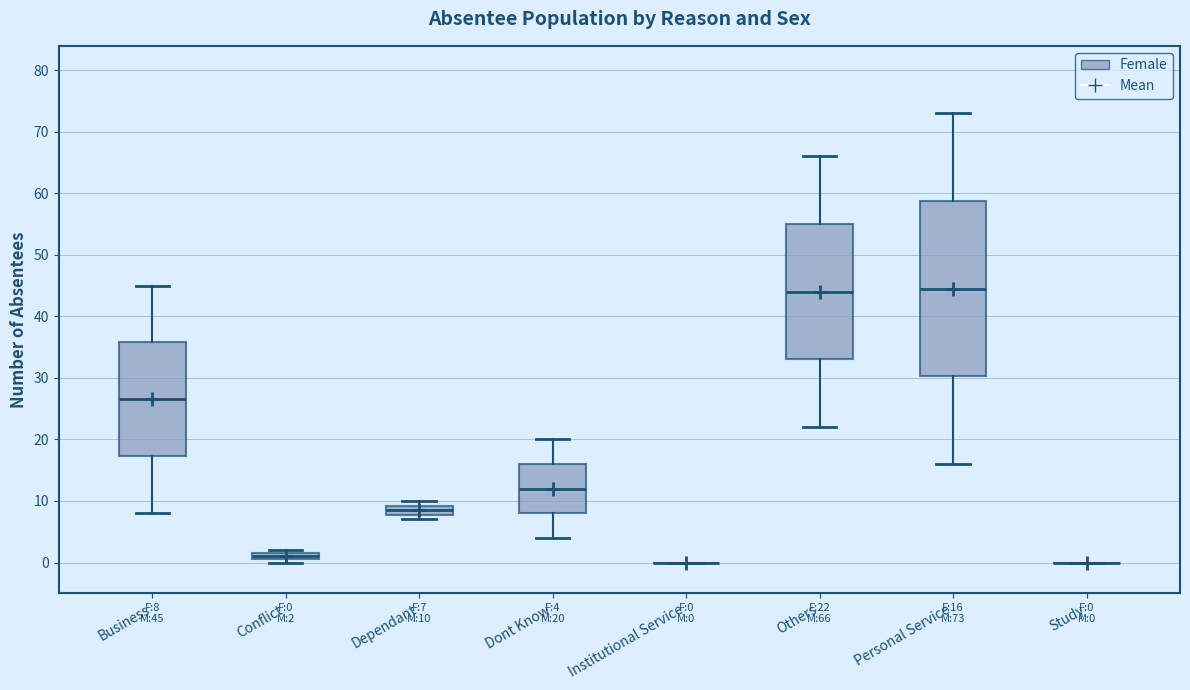

Which box is the tallest, from its lower edge to its upper edge?

Personal Service